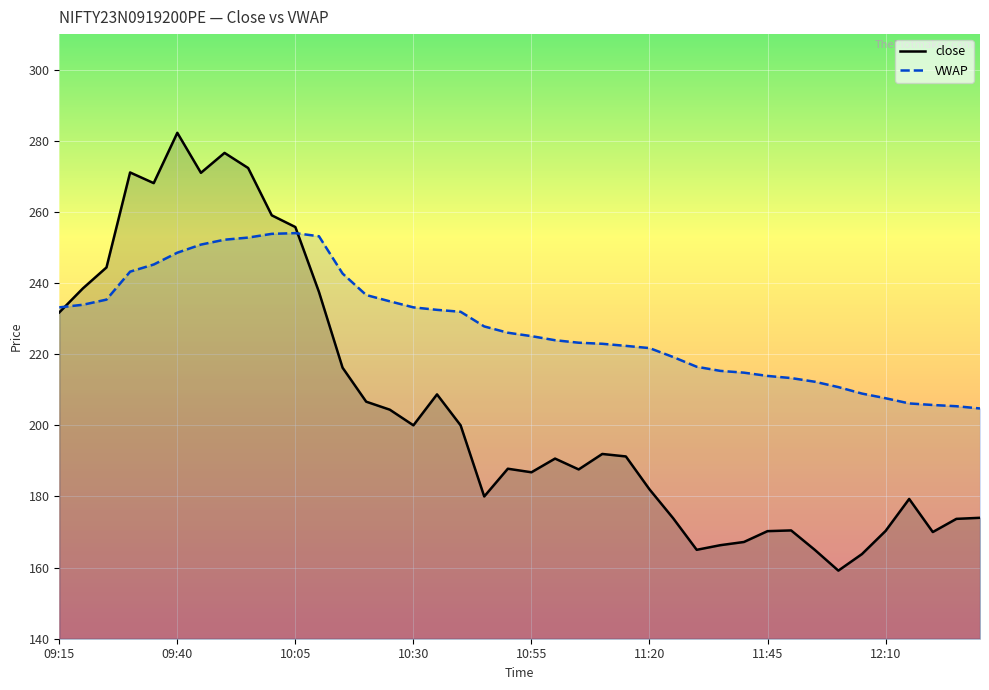

How many data points in close are above 191?

20